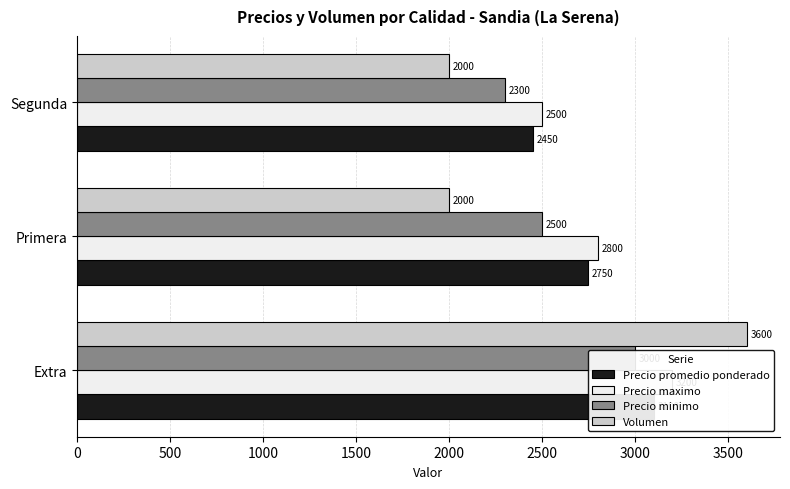

Is it true that Precio maximo equals 2800 at 500?

True